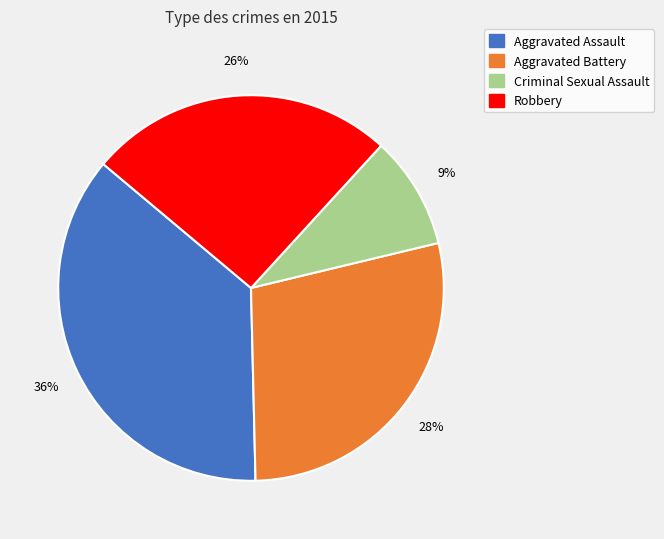

To the nearest percent, what is the average slice percentage?

25%